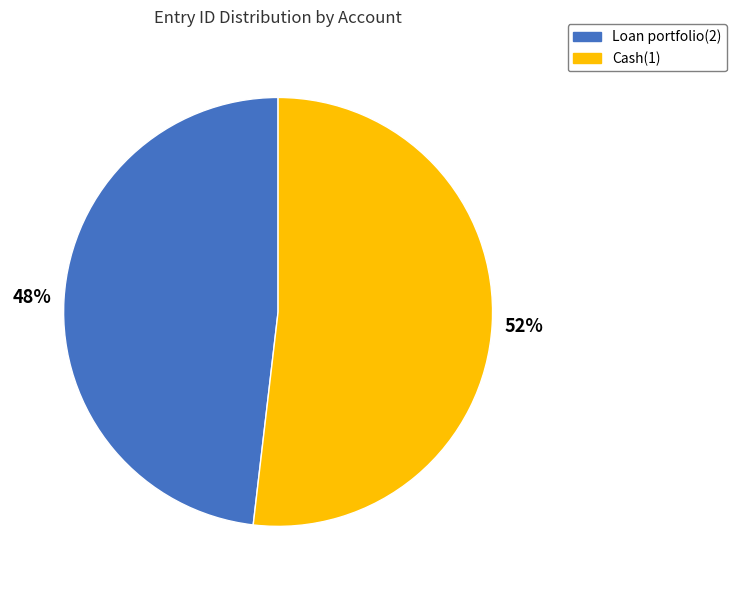

Count the number of slices in the pie.

2